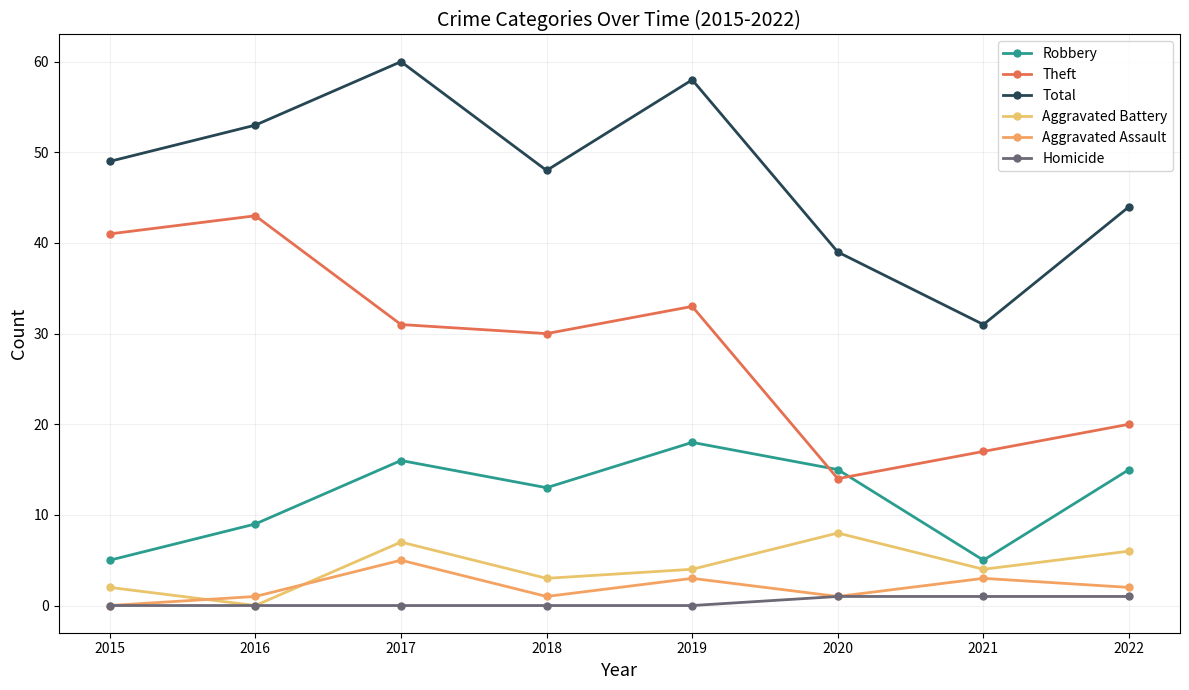

At which label is Aggravated Assault closest to 2?

2022